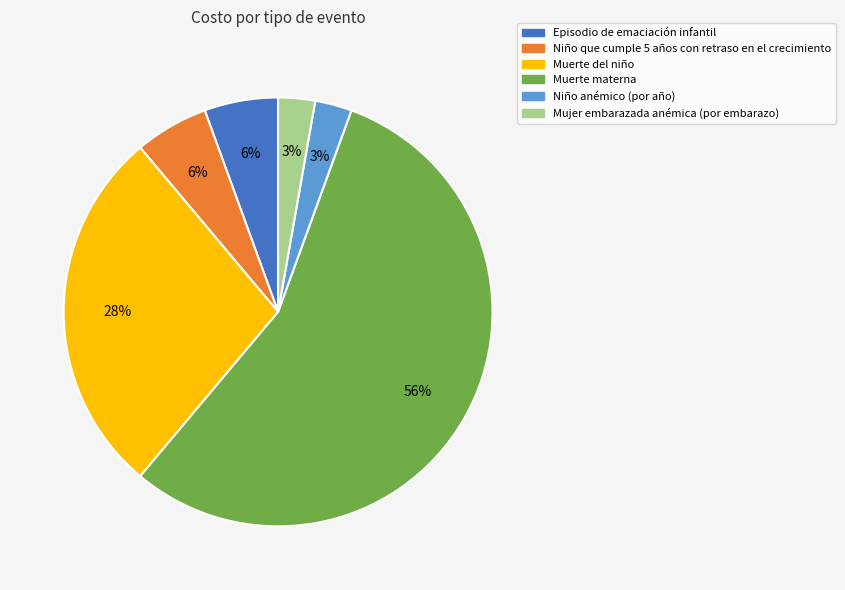

Is it true that Muerte materna is 56% of the pie?

True